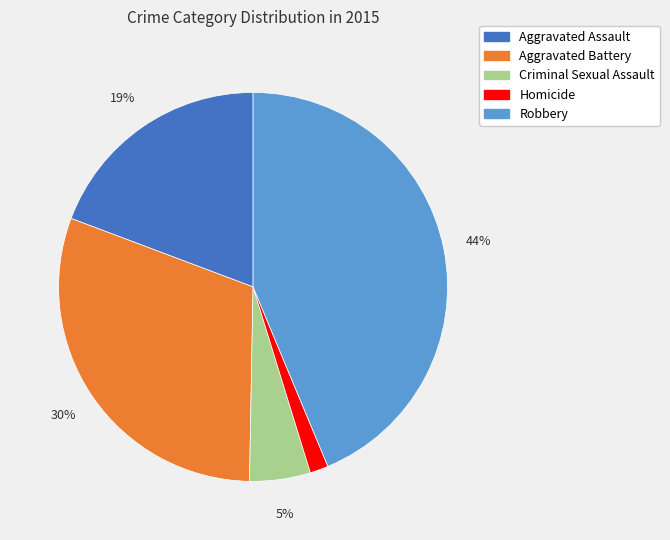

How many slices are in this pie chart?

5